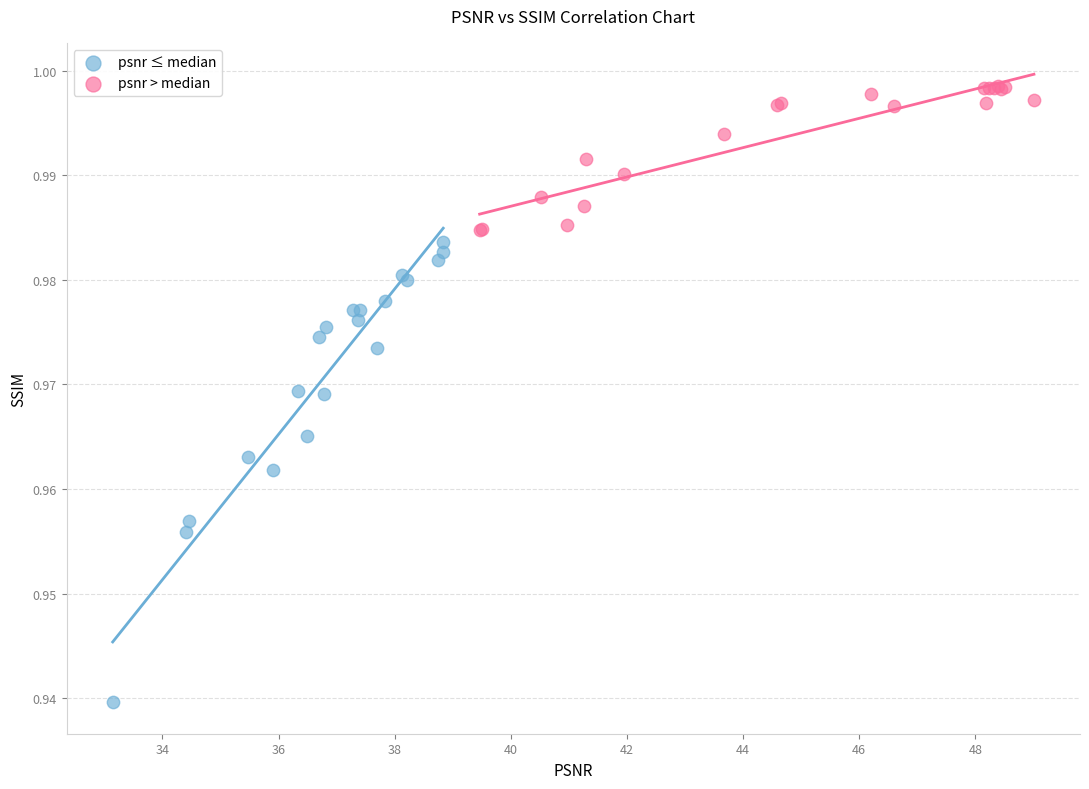

Which series contains the highest Y value?

psnr > median